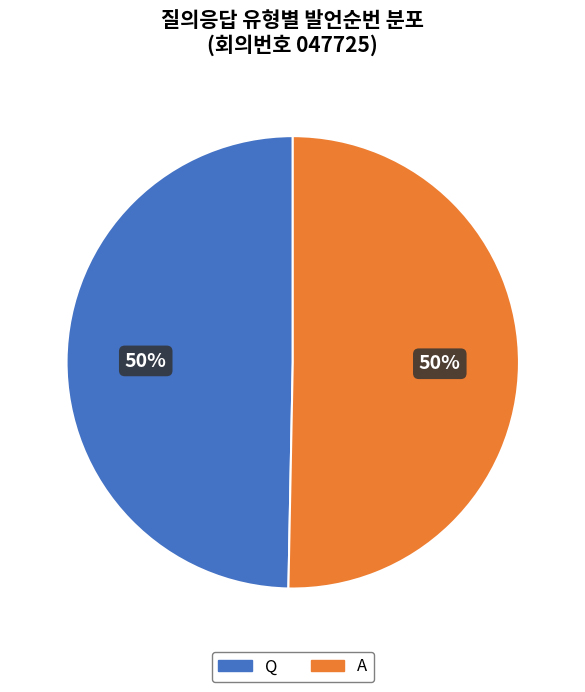

To the nearest percent, what is the combined percentage of Q and A?

100%